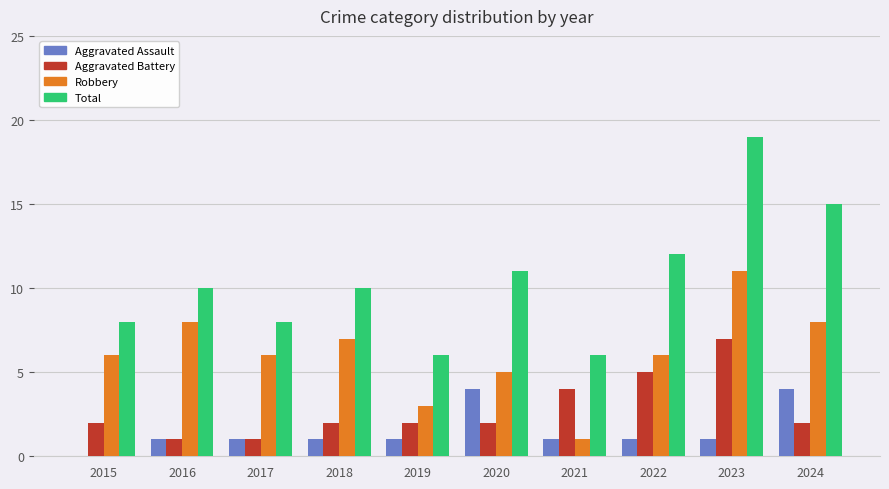

True or false: Robbery has a value of 7 at 2018.

True